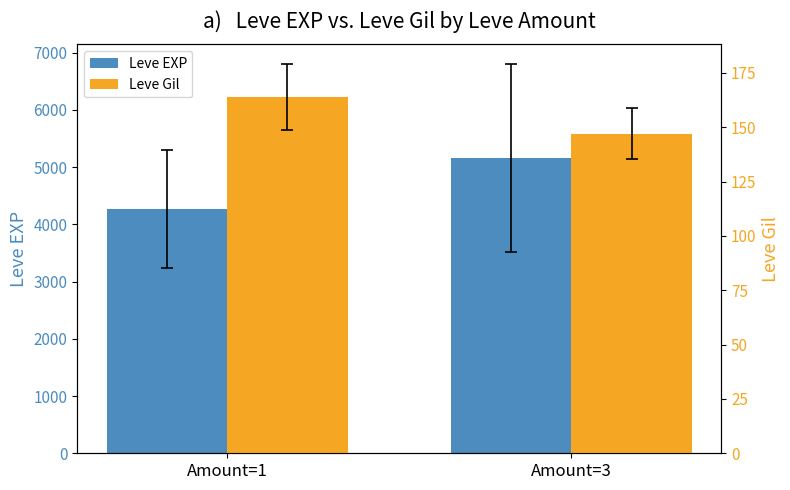

Reading left to right, what are all the values shown in this chart?

Leve EXP: Amount=1=4269.0	Amount=3=5157.5
Leve Gil: Amount=1=163.9	Amount=3=147.0